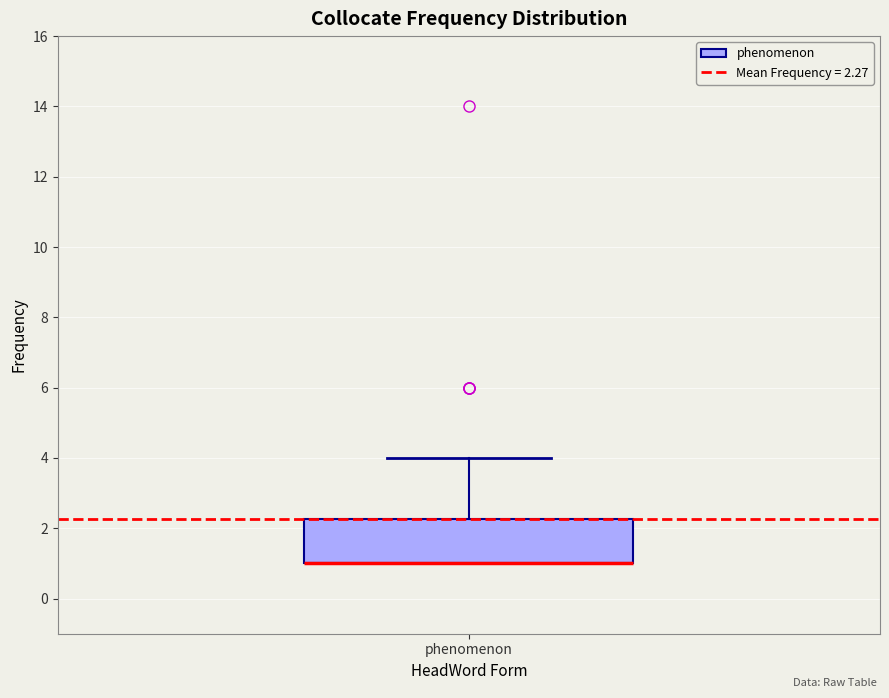

Transcribe this box plot: give where the median line is, the range the box spans, and where the two whiskers end, as read against the y-axis. The values are not printed on the chart, so give them approximately, as read against the axis.

median 1.0 (drawn on the box's lower edge), box 1.0 to 2.2, whiskers 1.0 to 4.0